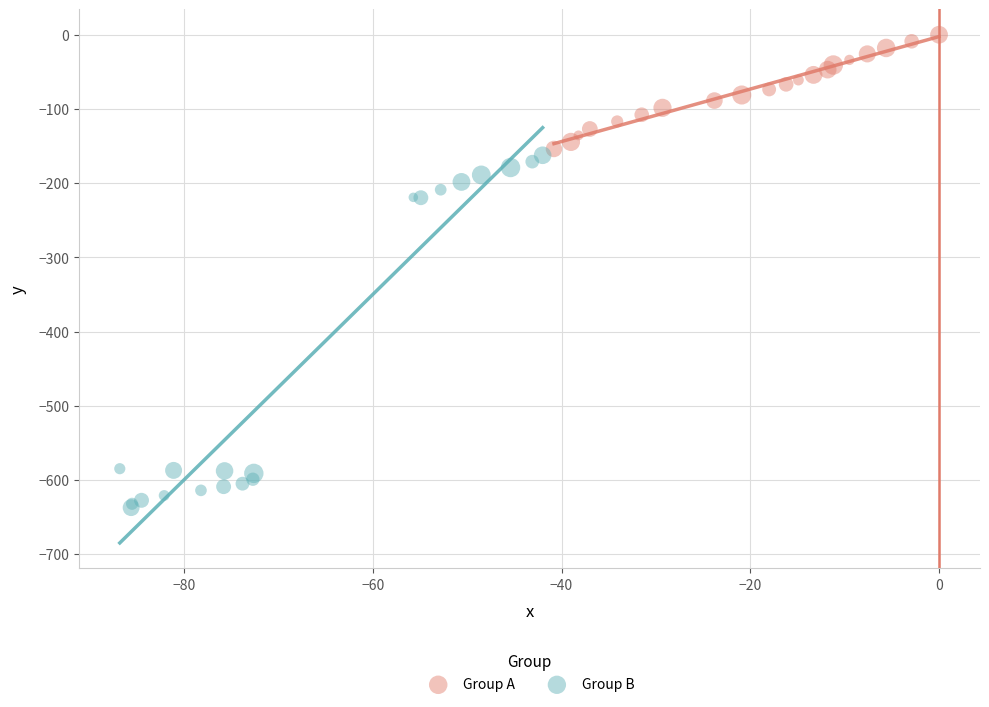

Which series reaches the maximum Y coordinate?

Group A